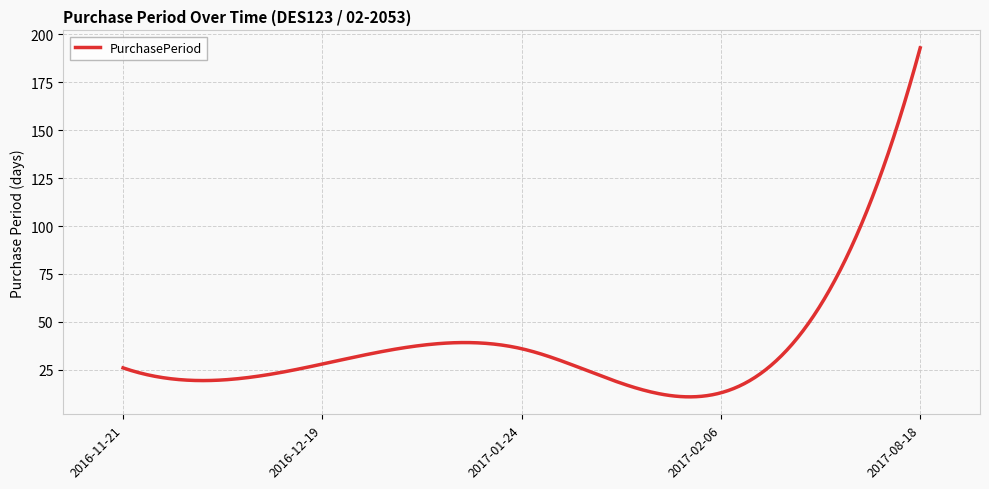

What is the smallest value displayed?

10.9